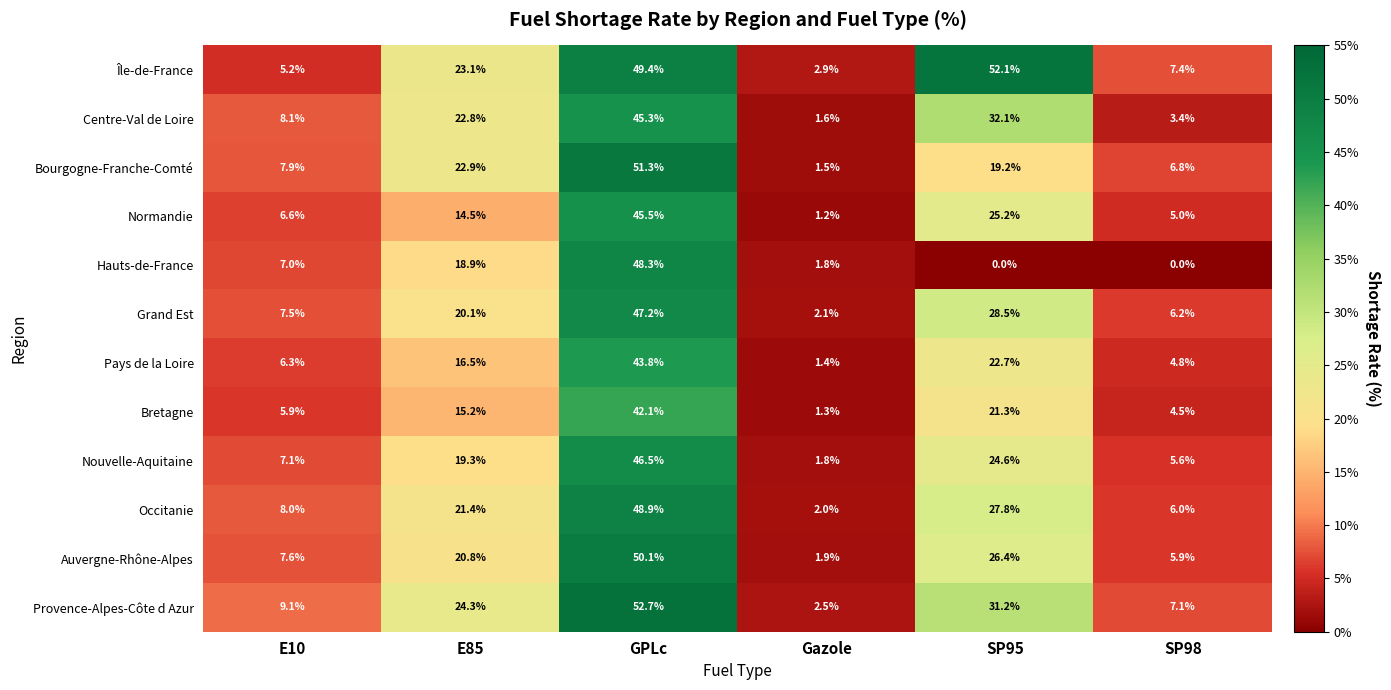

Between SP95 and SP98, which series saw the biggest shift?

Île-de-France